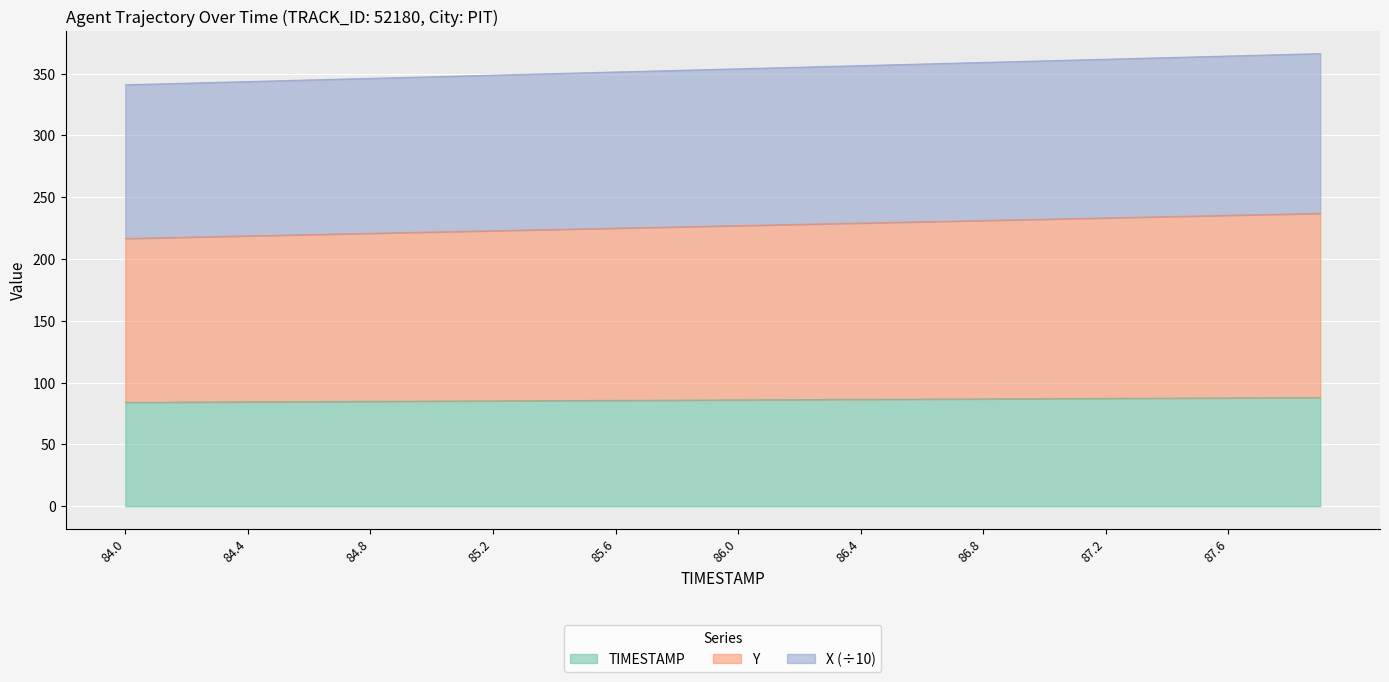

What is the highest value of the TIMESTAMP series?

87.9